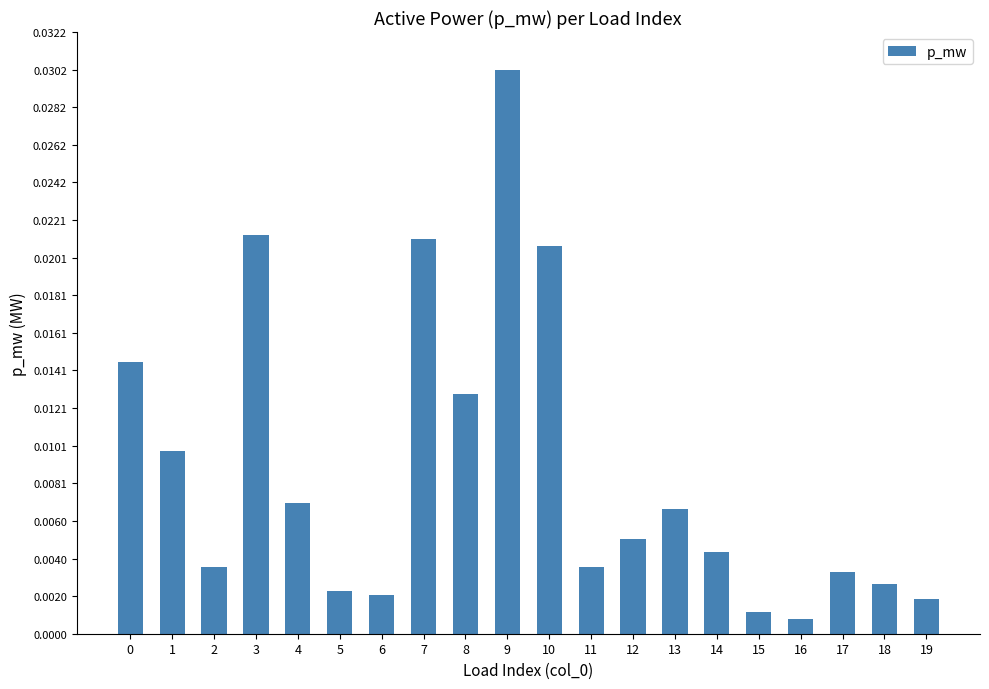

Which category has the highest value across all series?

9